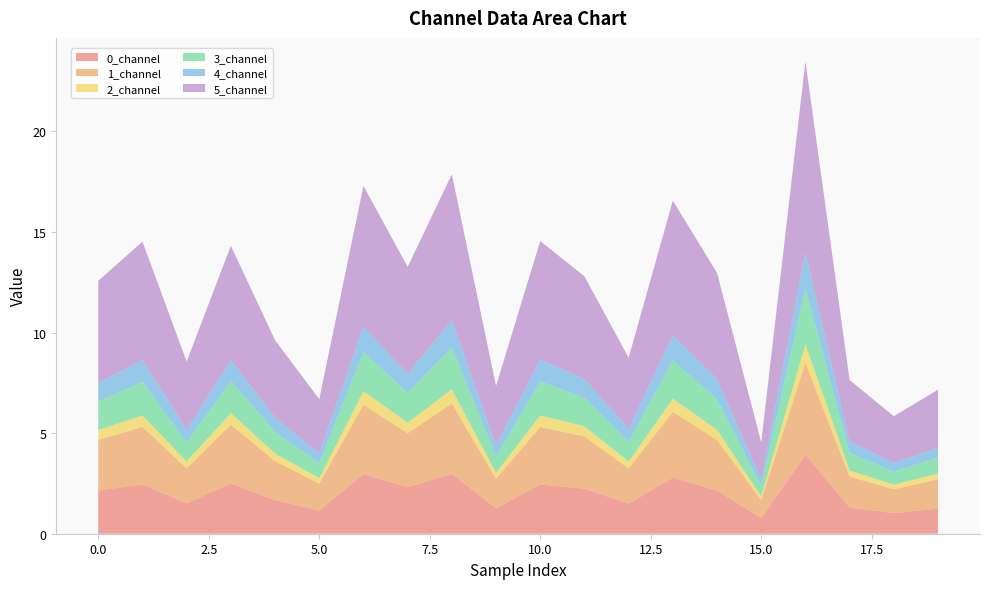

Reading left to right, list all the values displayed in this chart.

0_channel: 2.2	2.4	1.5	2.5	1.7	1.2	3.0	2.3	3.0	1.3	2.4	2.2	1.5	2.8	2.1	0.8	3.9	1.3	1.0	1.2
1_channel: 2.5	2.9	1.7	2.9	1.9	1.3	3.4	2.7	3.5	1.5	2.9	2.6	1.7	3.3	2.5	0.9	4.6	1.5	1.2	1.5
2_channel: 0.5	0.6	0.3	0.6	0.4	0.3	0.7	0.5	0.7	0.3	0.6	0.5	0.3	0.6	0.5	0.2	0.9	0.3	0.2	0.3
3_channel: 1.4	1.7	1.0	1.6	1.1	0.8	2.0	1.5	2.1	0.8	1.7	1.4	1.0	1.9	1.5	0.5	2.8	0.9	0.7	0.8
4_channel: 0.9	1.1	0.6	1.0	0.7	0.5	1.3	0.9	1.4	0.5	1.1	0.9	0.6	1.2	1.0	0.3	1.8	0.6	0.4	0.5
5_channel: 5.1	5.9	3.4	5.7	3.8	2.7	7.0	5.3	7.2	3.0	5.9	5.1	3.5	6.7	5.3	1.8	9.5	3.1	2.3	2.9